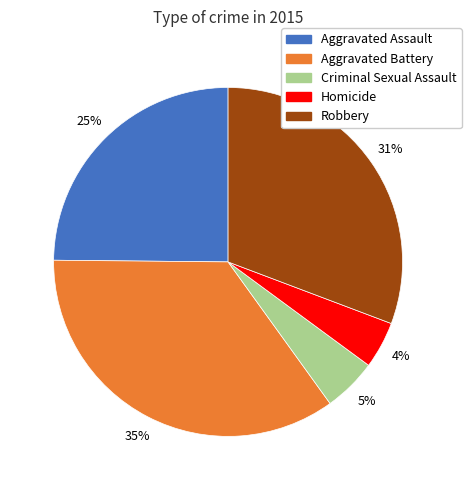

To the nearest percent, what is the difference between the largest and smallest slice percentages?

31%